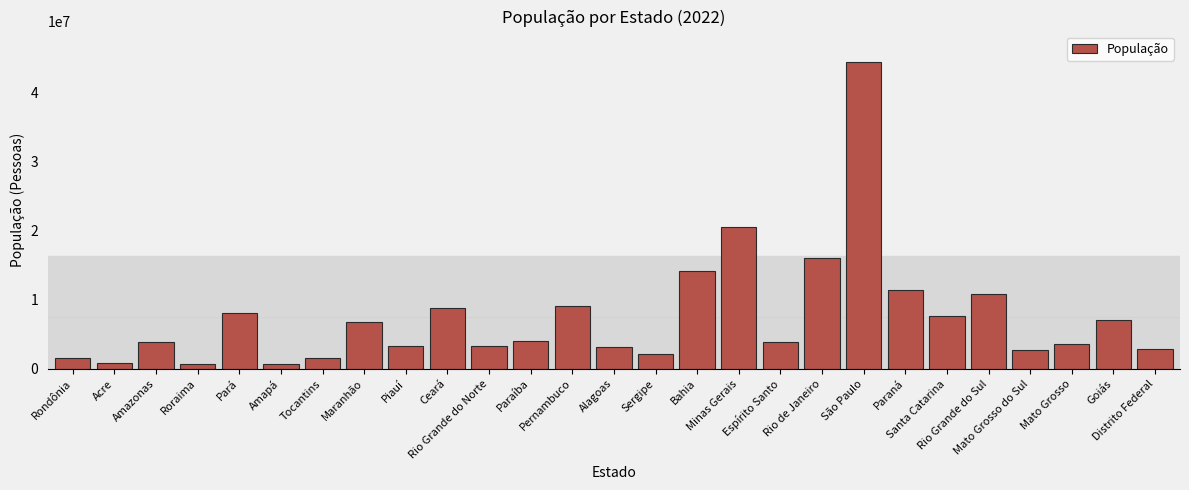

Is it true that the value at Minas Gerais is 20539989?

True